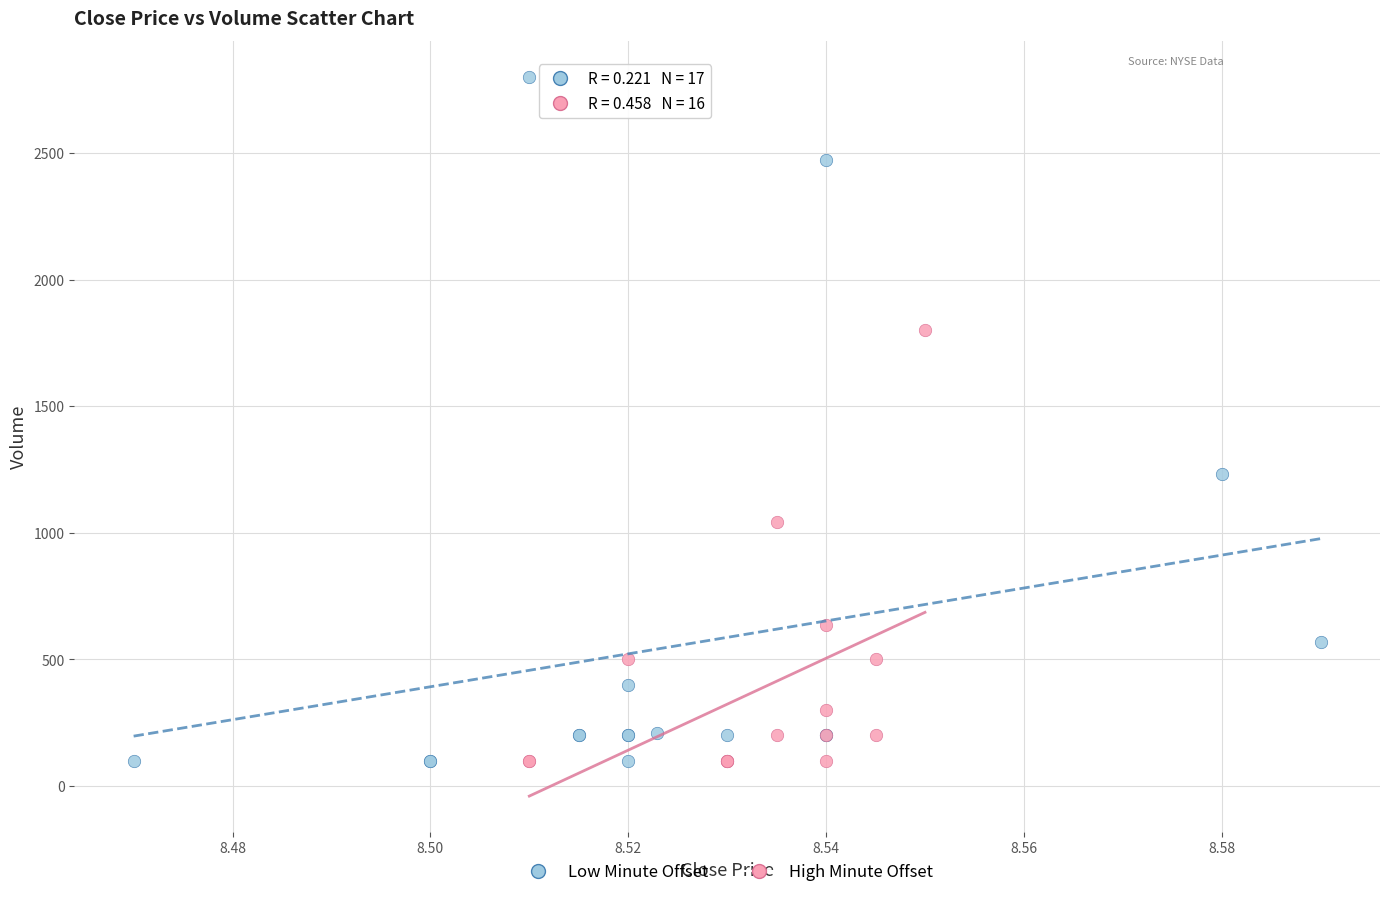

Which series has the widest spread of Y values?

Low Minute Offset